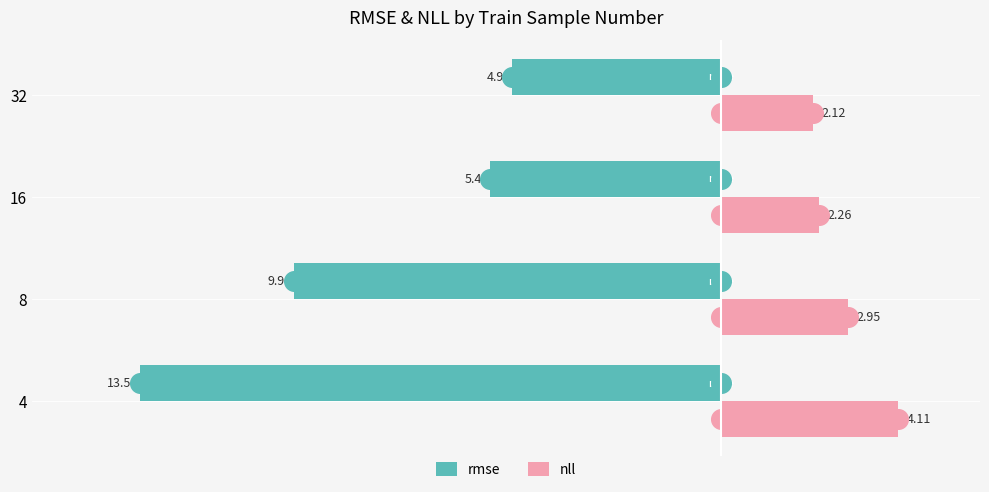

Which series has the widest spread of Y values?

rmse